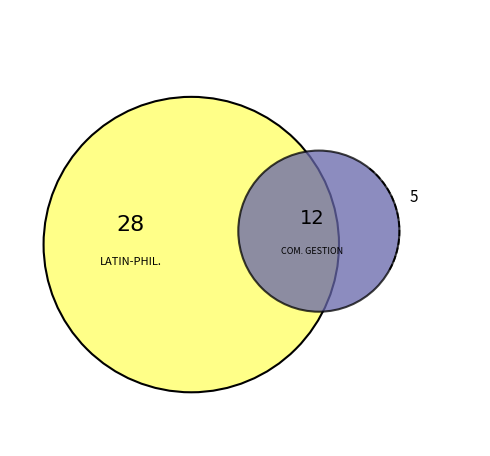

Is the sum of COMMERCIALE ET GESTION and LATIN-PHILOSOPHIE greater than half?

Yes